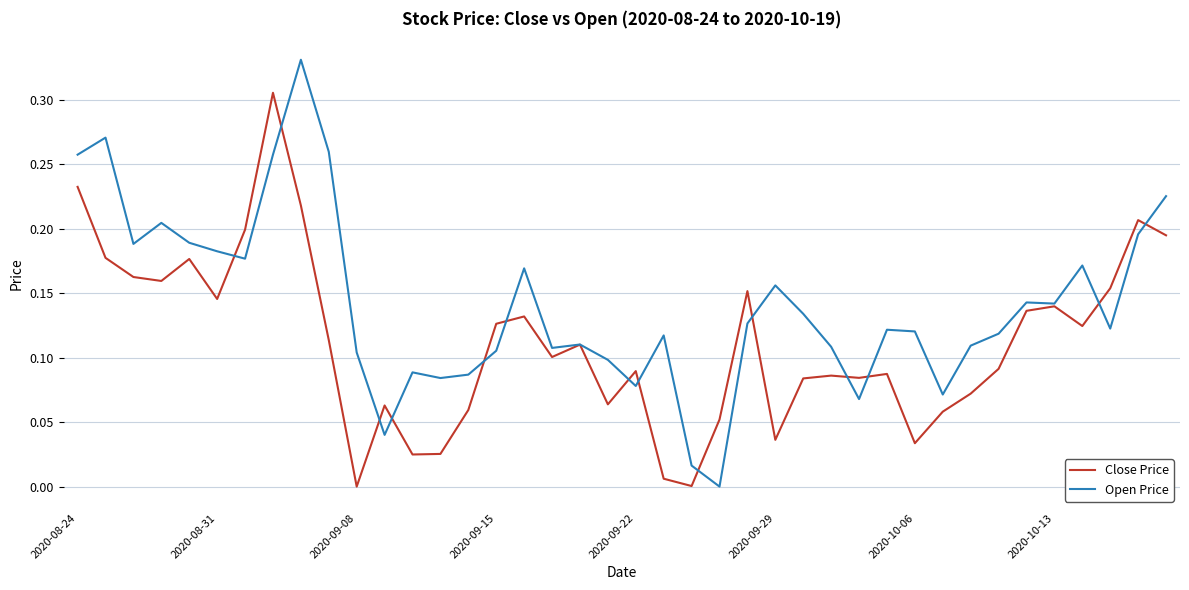

Which series has the largest total across all categories?

Open Price